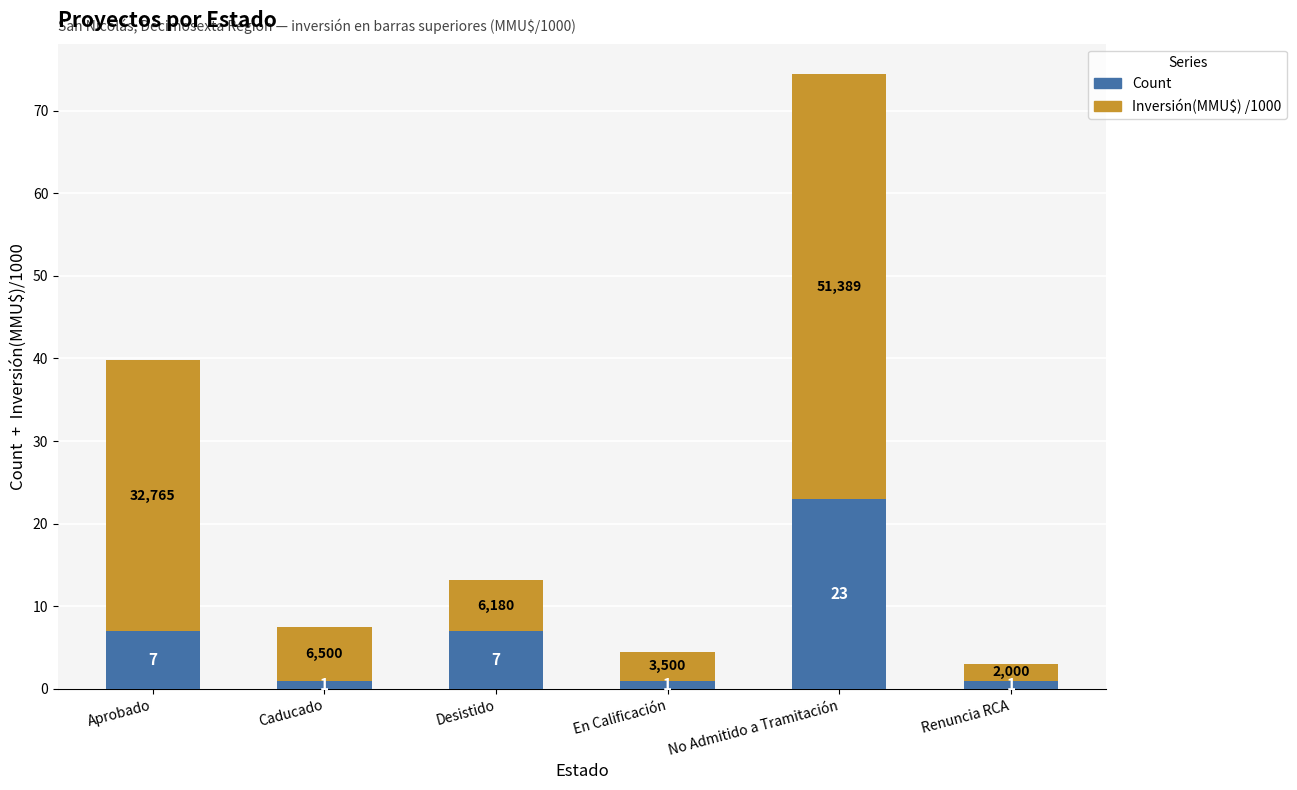

What is the maximum value for Count?

23.0